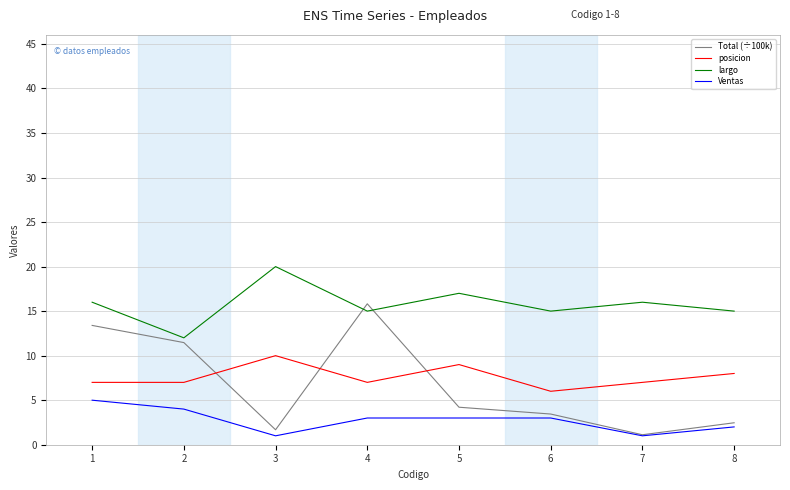

The value of posicion at 1 is 12.0. True or false?

False